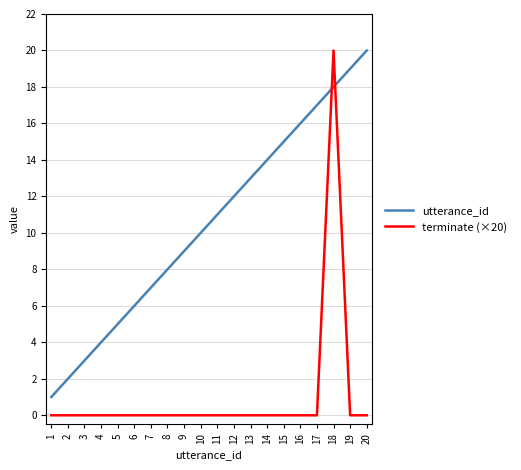

Is this an area chart (filled region under the line)?

No